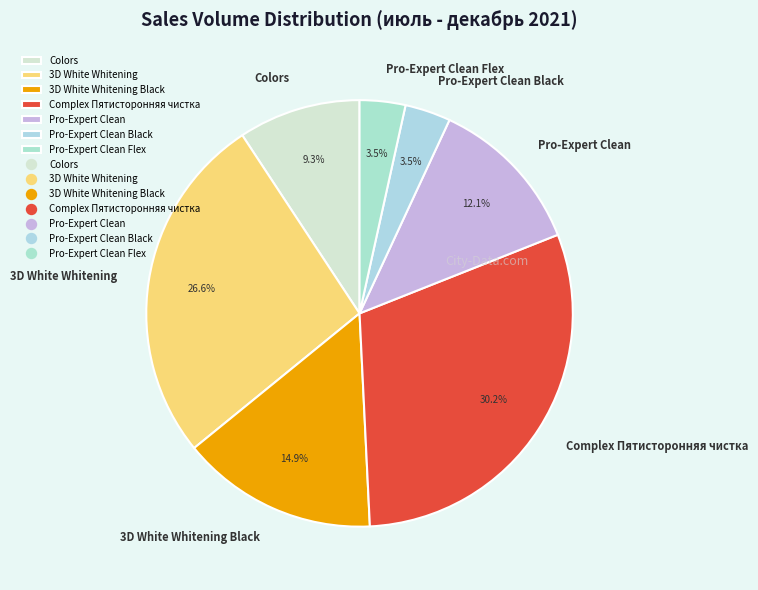

What is the ratio of the value at 3D White Whitening Black to the value at Pro-Expert Clean?

1.2